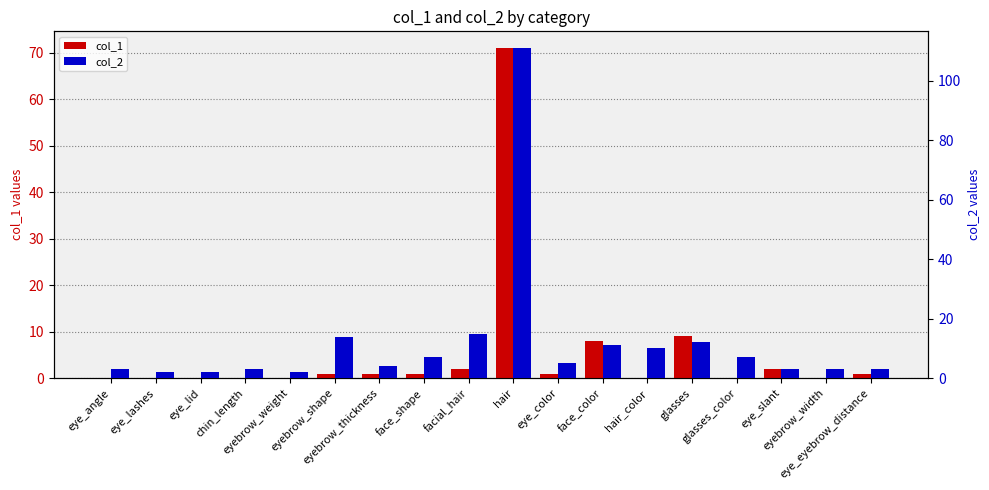

Between eye_lid and glasses_color, which series saw the biggest shift?

col_2